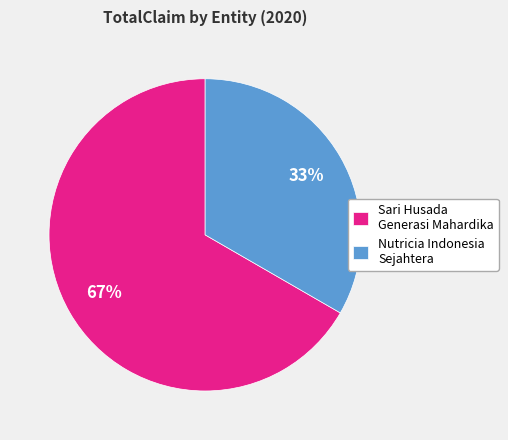

What percentage is the Sari Husada Generasi Mahardika slice, to the nearest percent?

67%